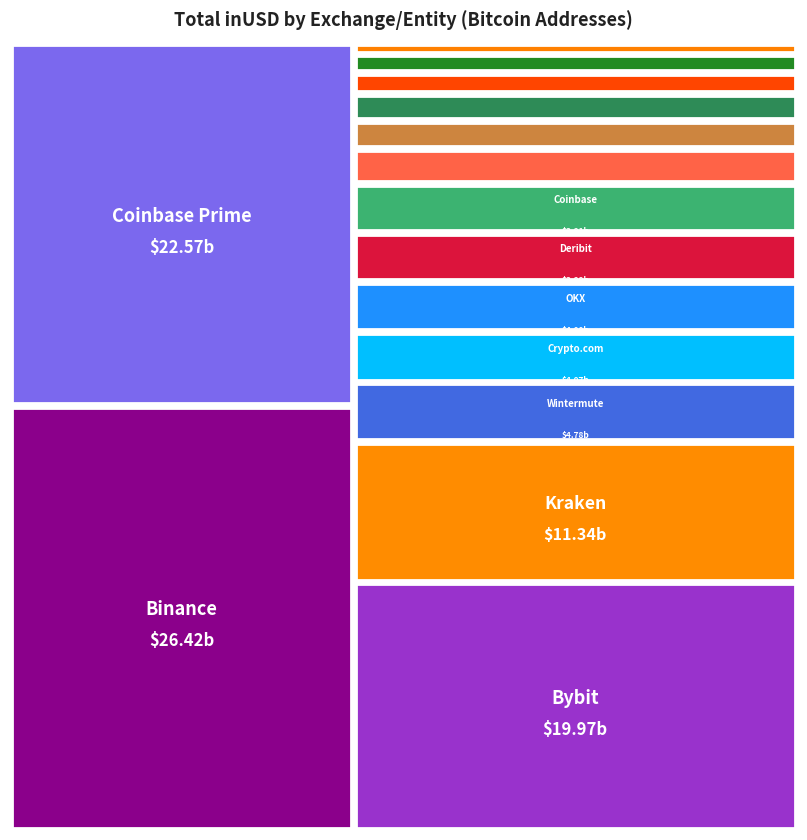

Reading left to right, transcribe all the data shown in this chart.

Binance=26423680862.1	Bybit=19967198519.8	Coinbase Prime=22569691819.9	Kraken=11335127086.2	Bitfinex=2850601482.2	OKX=3996096840.8	Crypto.com=4068358255.1	Wintermute=4782638831.4	Deribit=3985060331.5	FalconX=2264528762.7	Cumberland DRW=2141541207.9	Coinbase=3911235513.1	Bitstamp=1481344359.7	Bullish.com=1706875211.8	Bitget=921640203.0